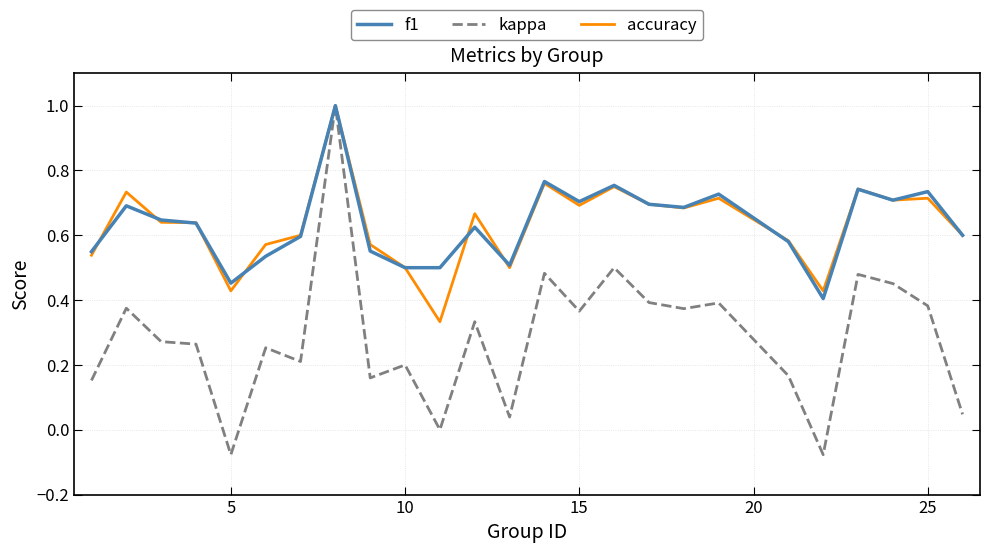

Which series has the largest range (max minus min)?

kappa